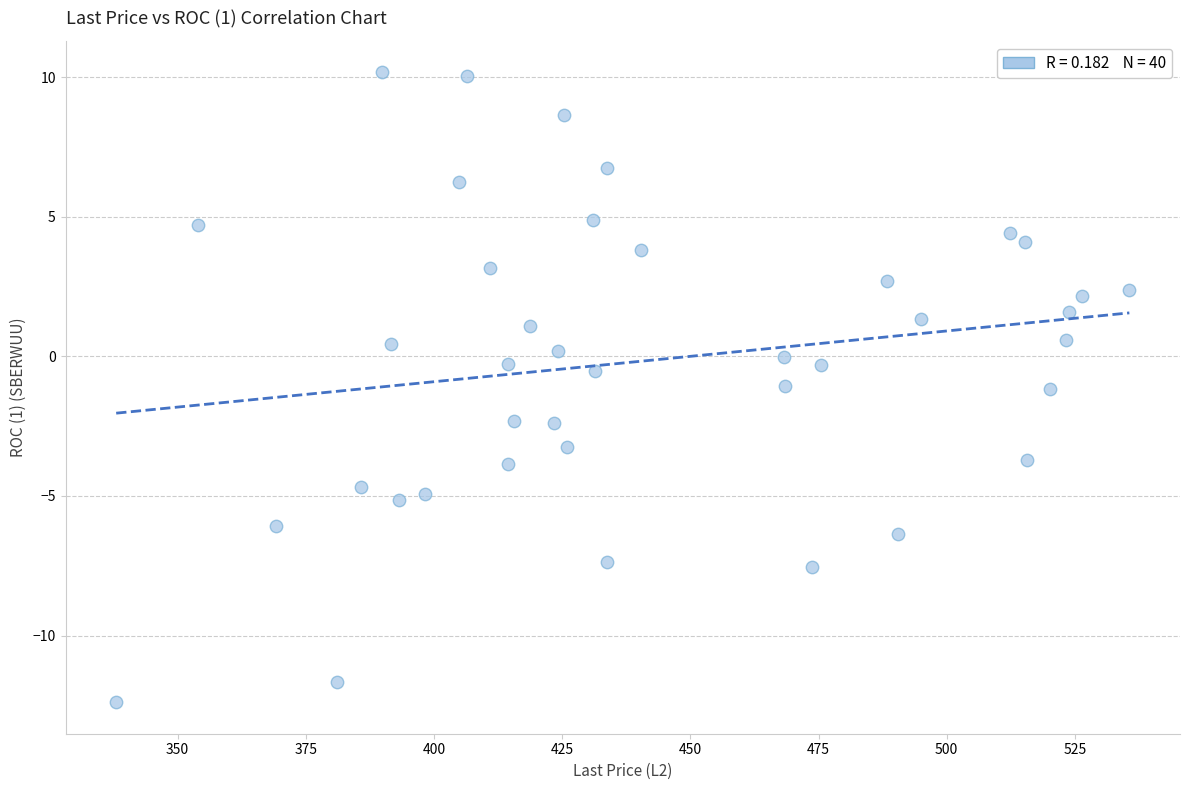

What is the range of X values (max minus min)?

197.6